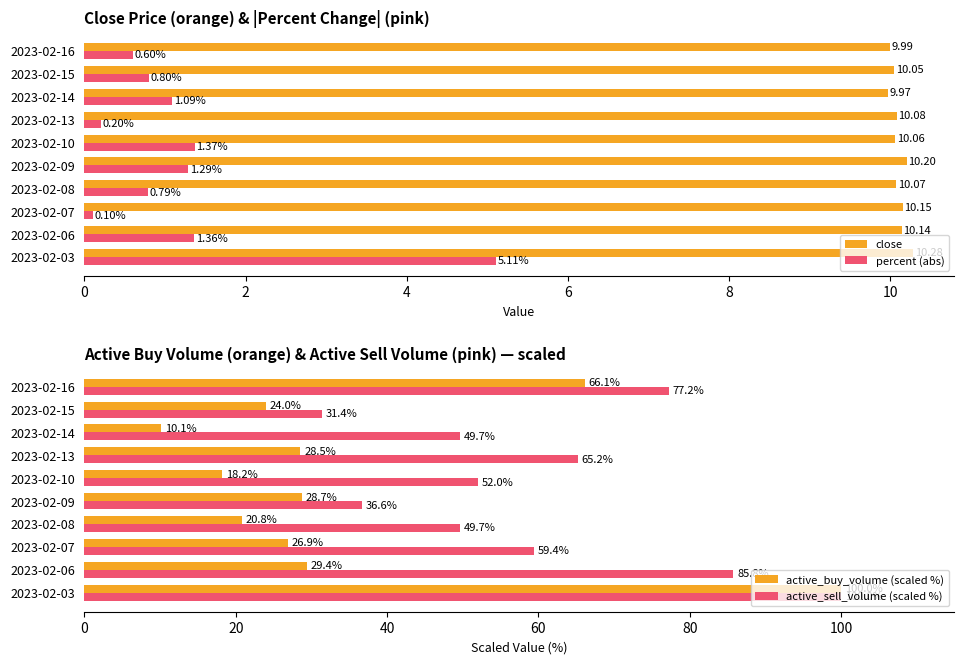

What is the sum of the active_sell_volume (scaled %) values at 2023-02-14 and 2023-02-07?

109.1